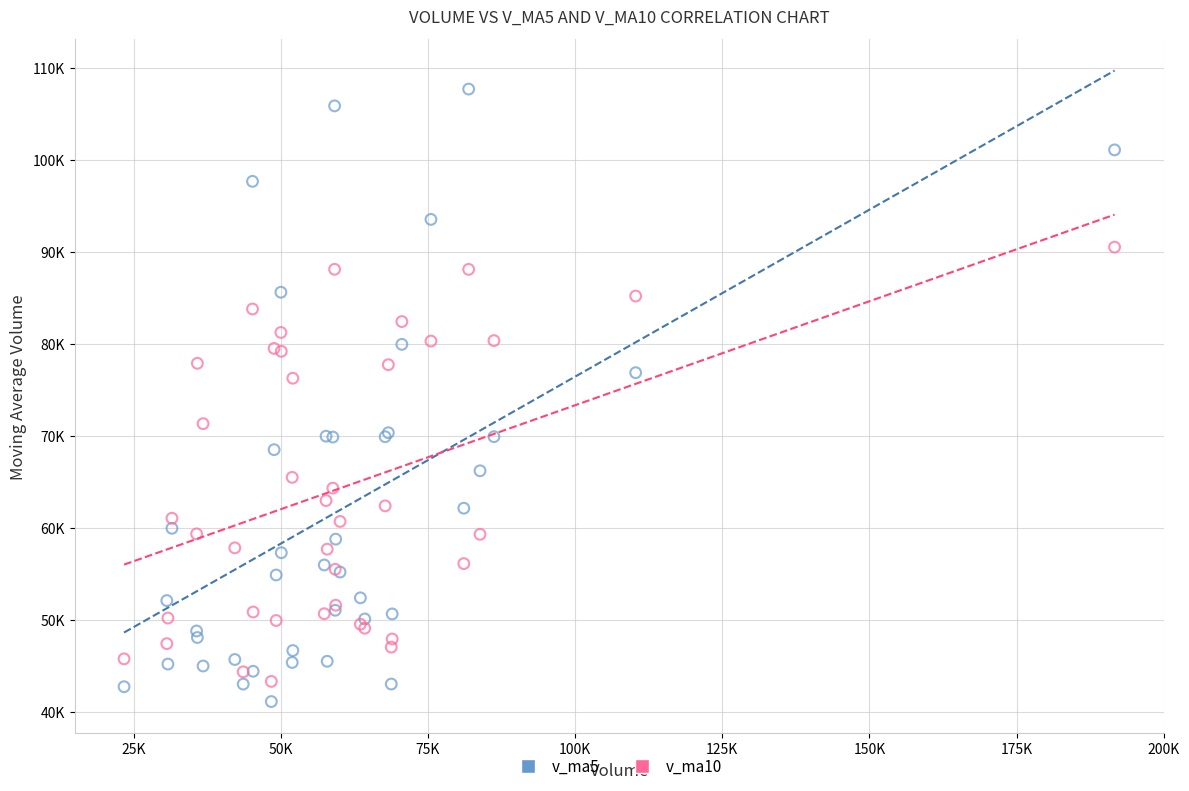

What are all the series names shown in the legend?

v_ma5, v_ma10